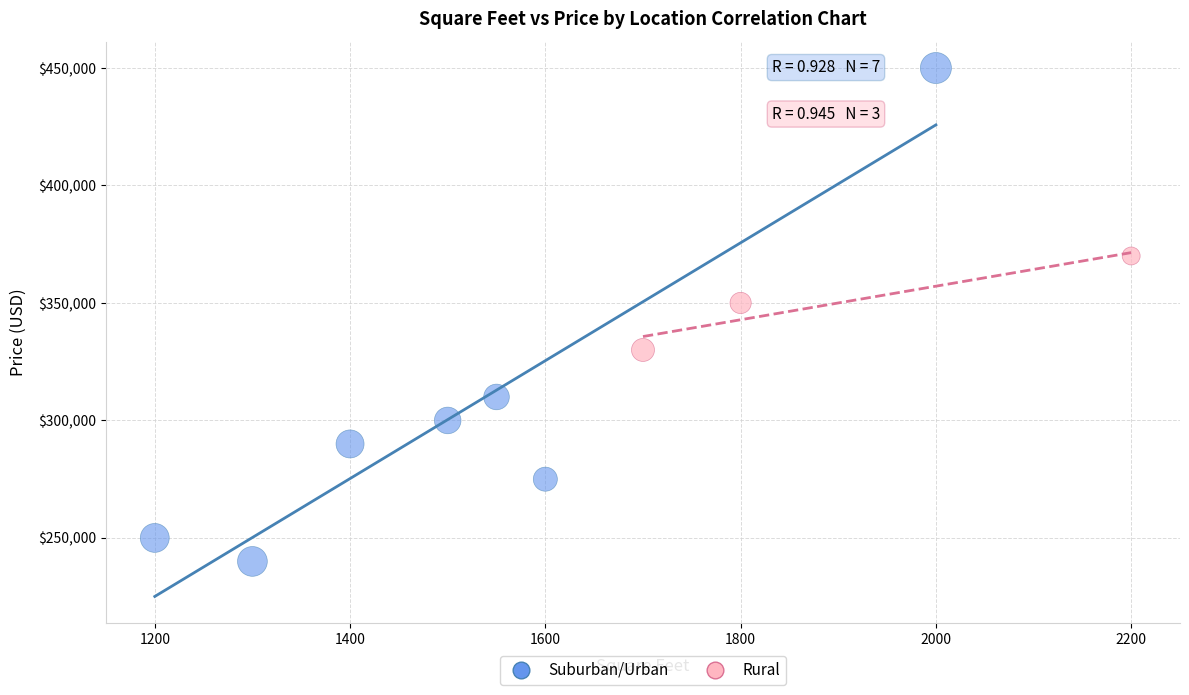

What are all the series names shown in the legend?

Suburban/Urban, Rural